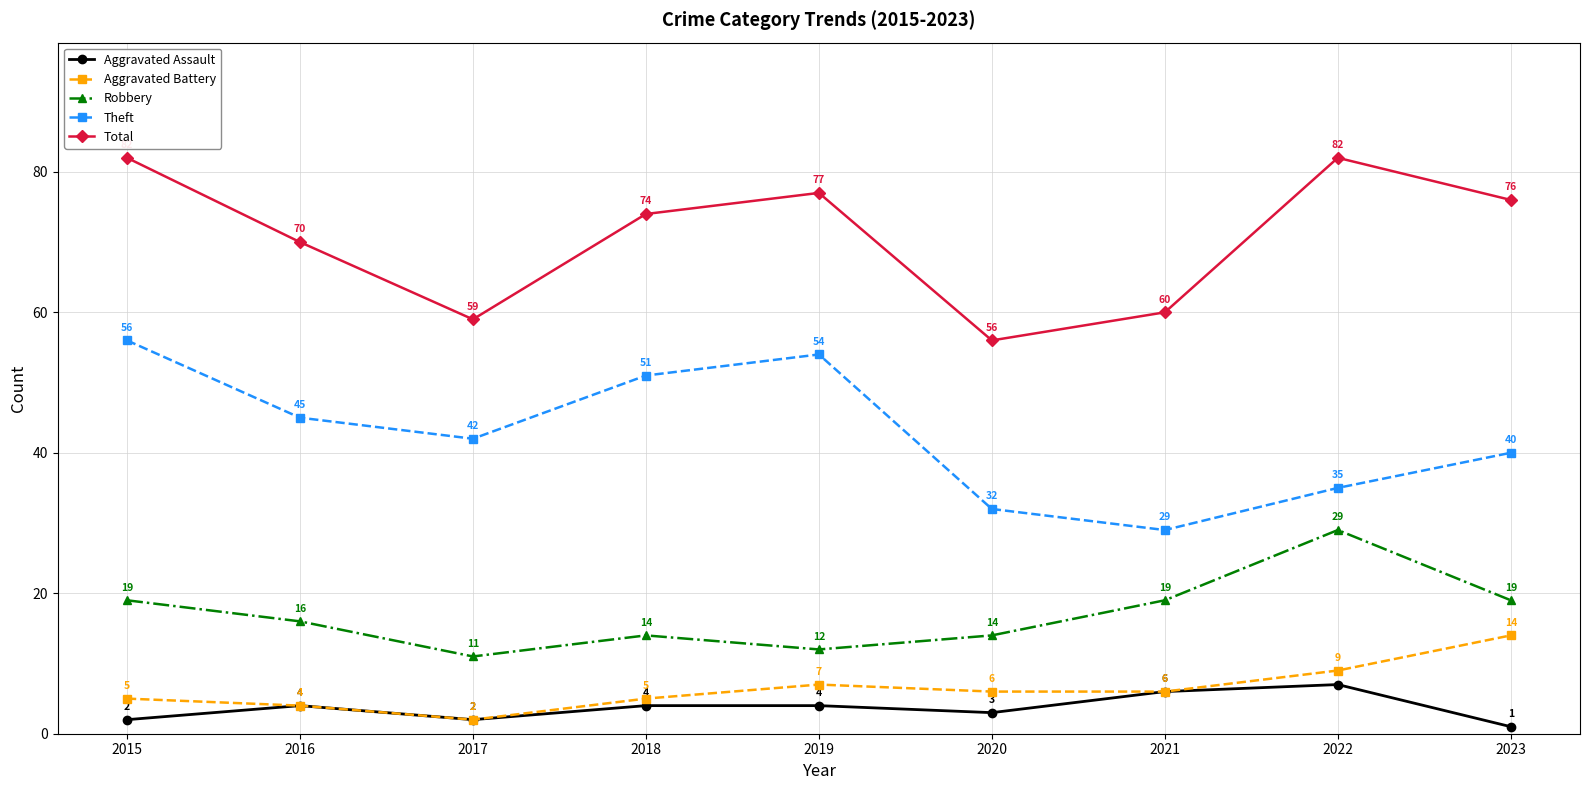

How many distinct data groups are displayed?

5